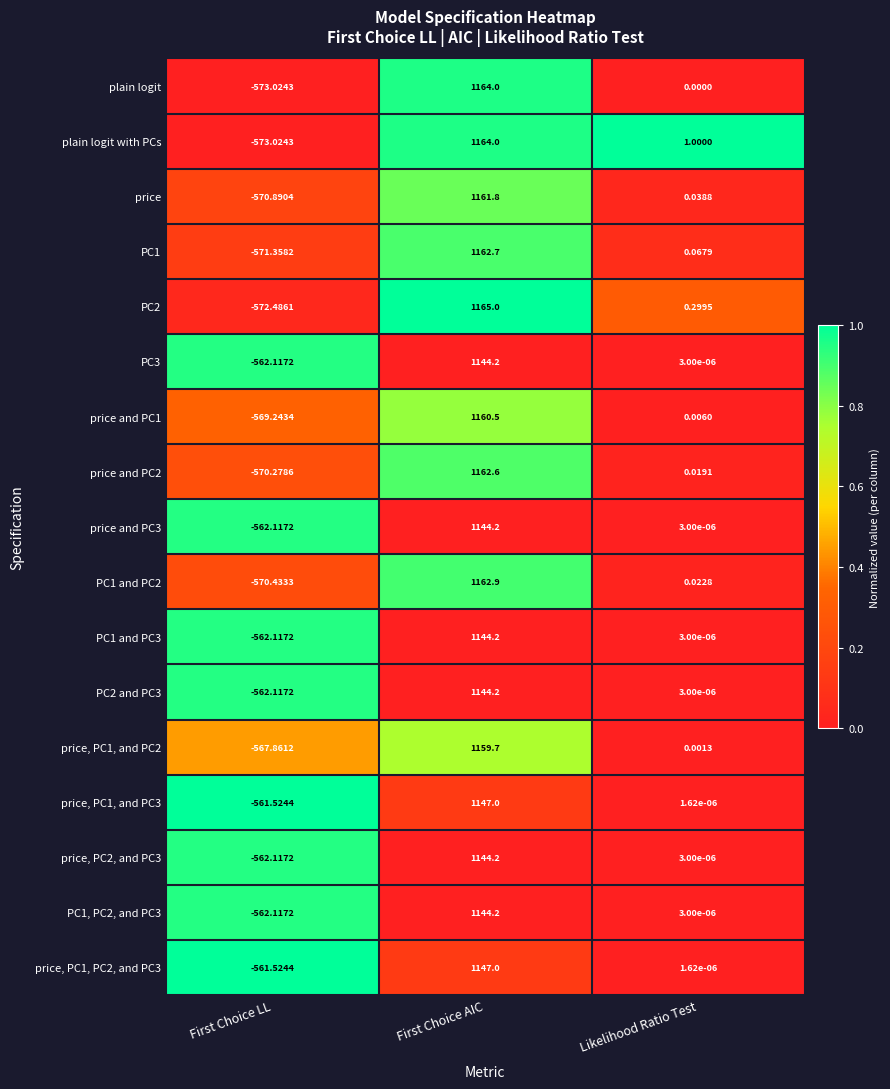

Is the value of PC1 and PC2 at First Choice AIC greater than the value of PC1 and PC3 at Likelihood Ratio Test?

Yes